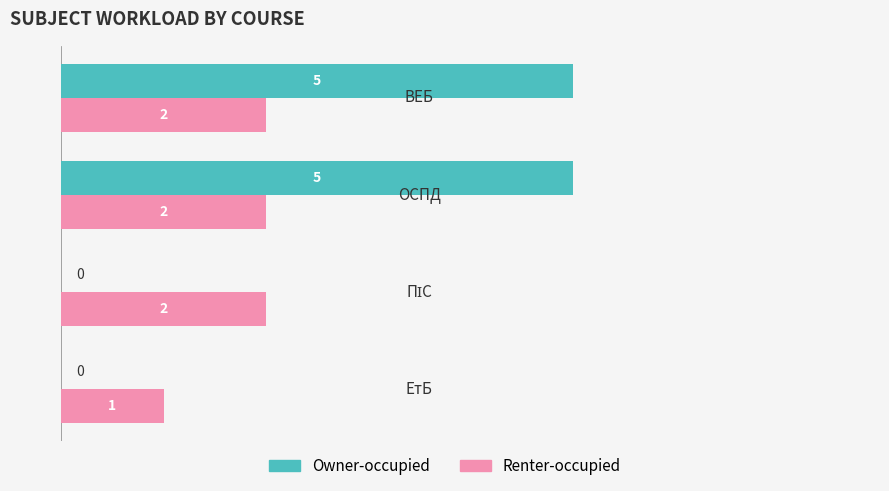

What is the sum of all Renter-occupied values?

7